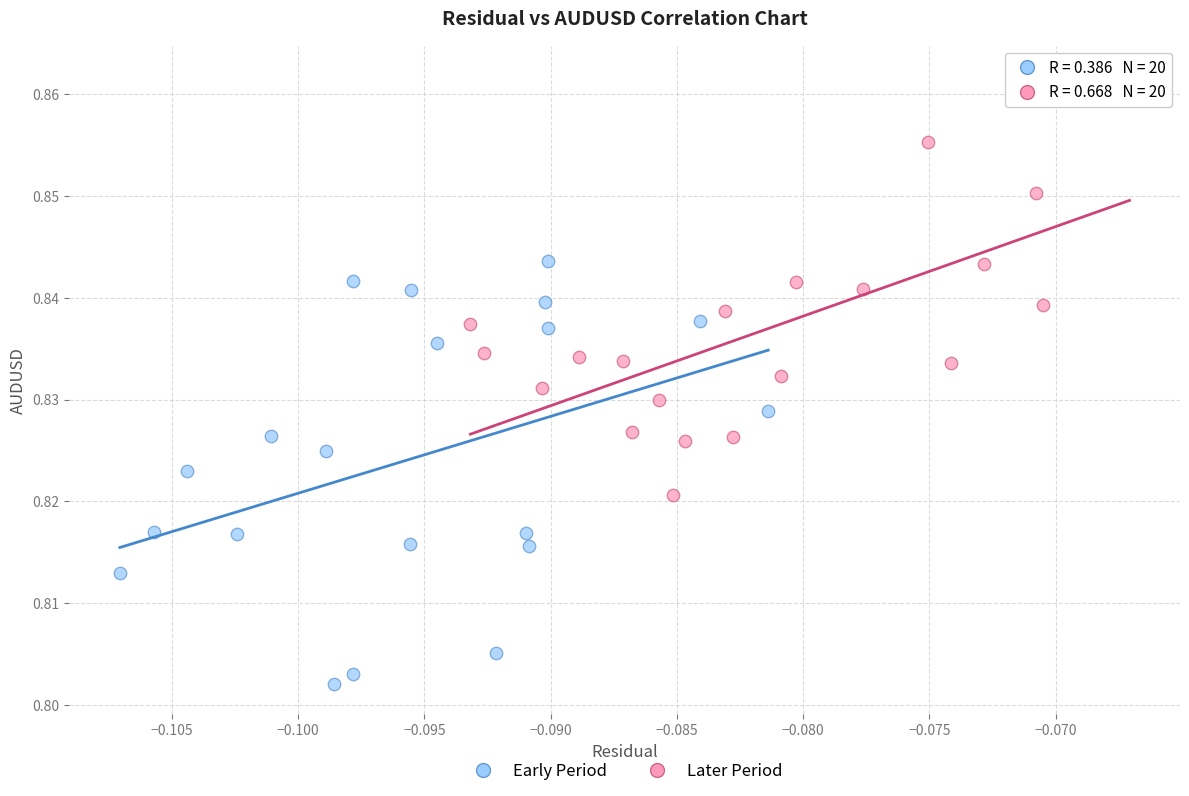

Which series reaches the minimum Y coordinate?

Early Period